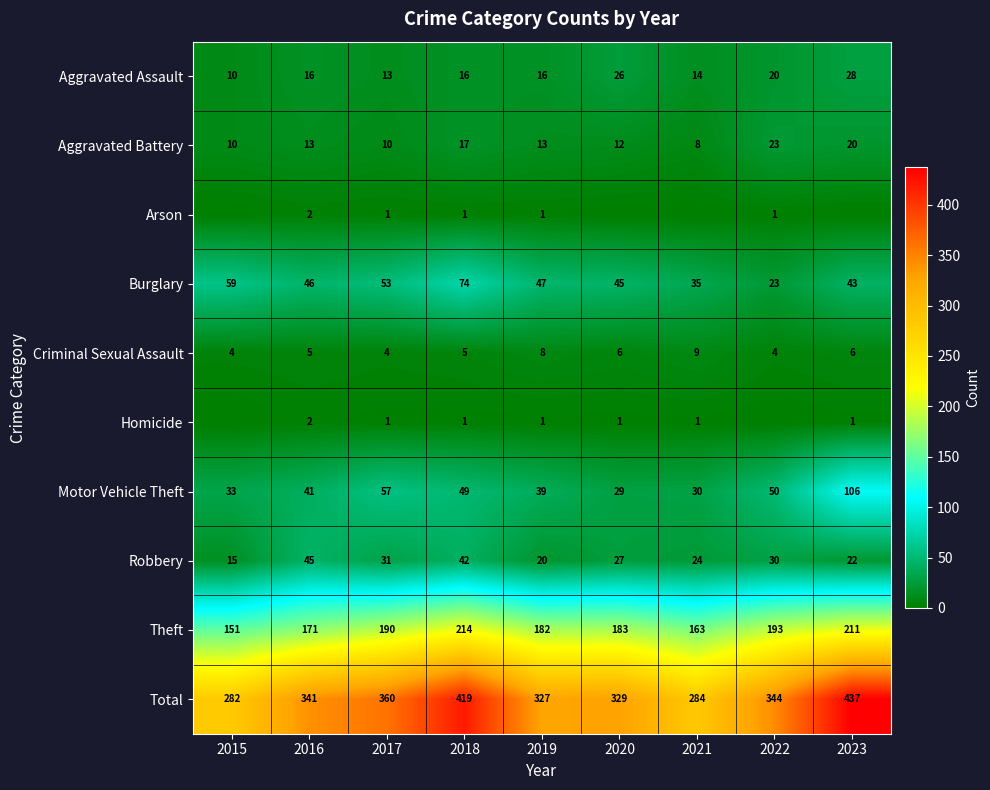

What value does the Aggravated Battery series have at 2021, to the nearest 10?

10